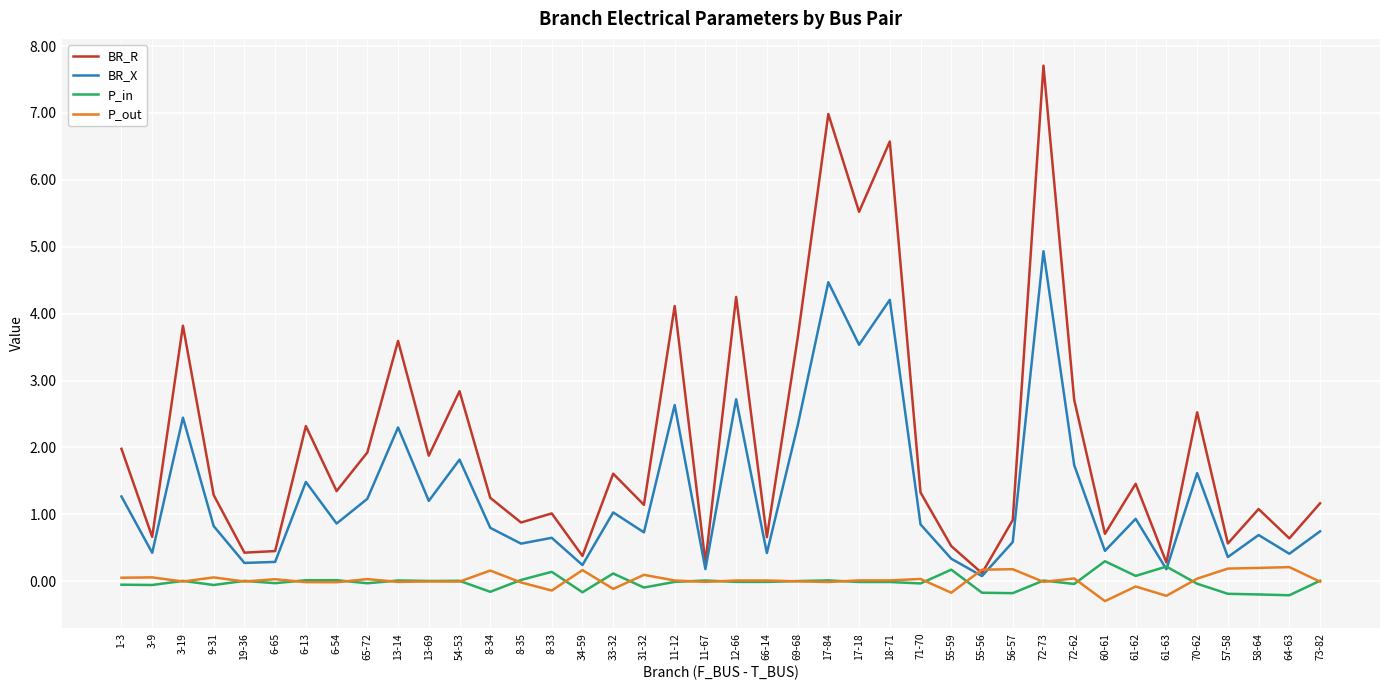

Which series has the largest total across all categories?

BR_R